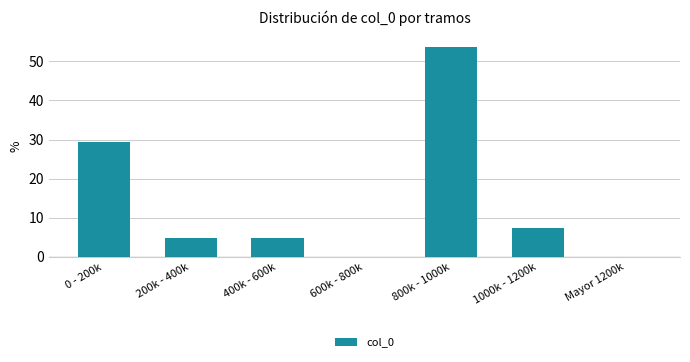

Reading left to right, extract all data points from this chart.

0 - 200k=29.3	200k - 400k=4.9	400k - 600k=4.9	600k - 800k=0.0	800k - 1000k=53.7	1000k - 1200k=7.3	Mayor 1200k=0.0